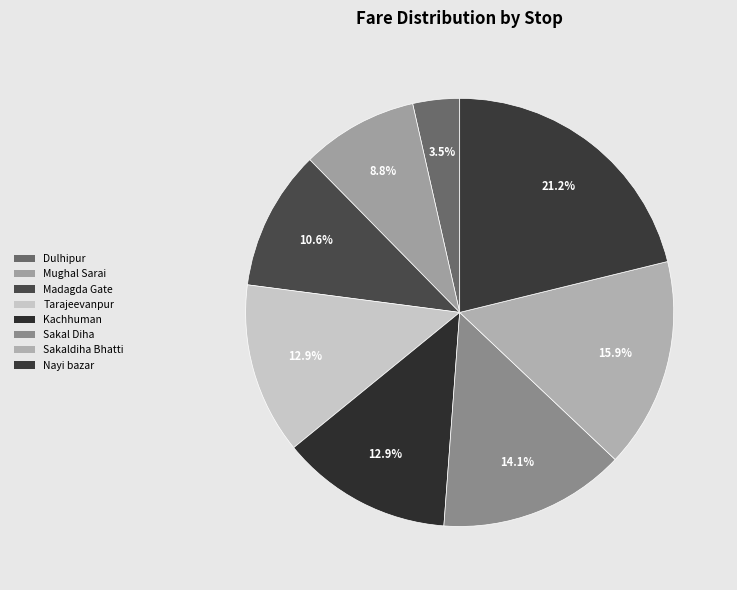

How many slices are in this pie chart?

8